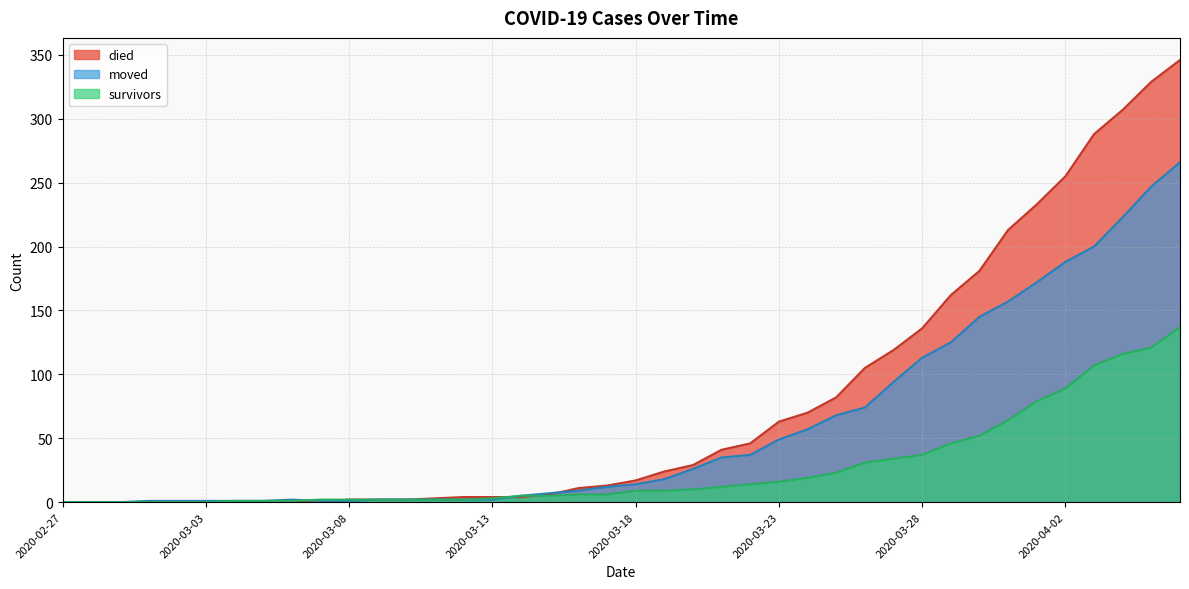

After their last crossing, which series has the higher values: moved or died?

died